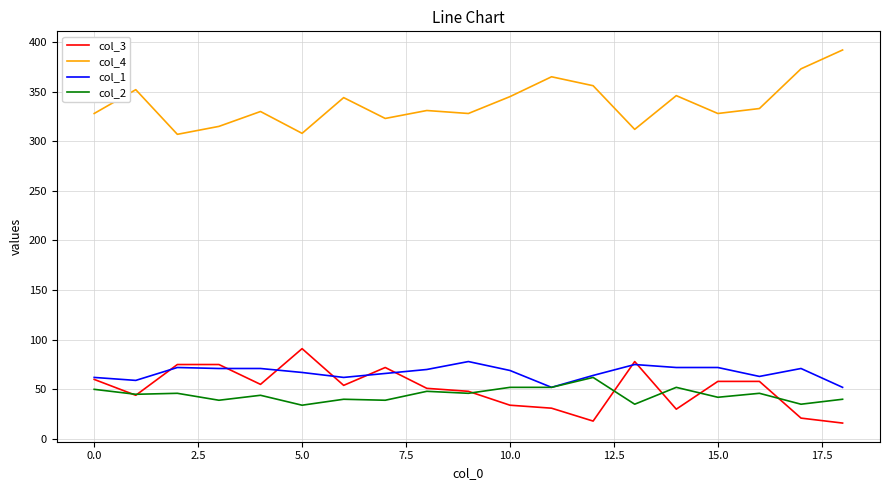

What is the sum of all col_4 values?

6416